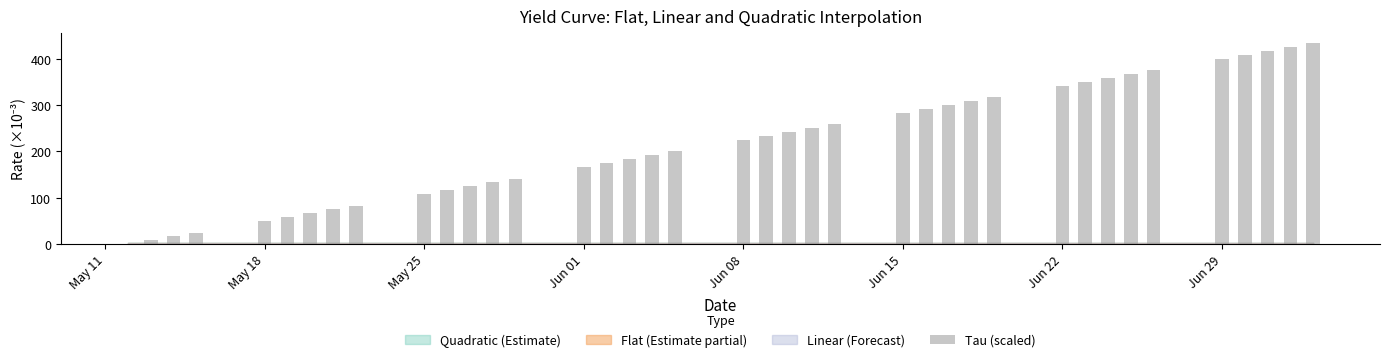

What is the greatest value displayed?

433.3